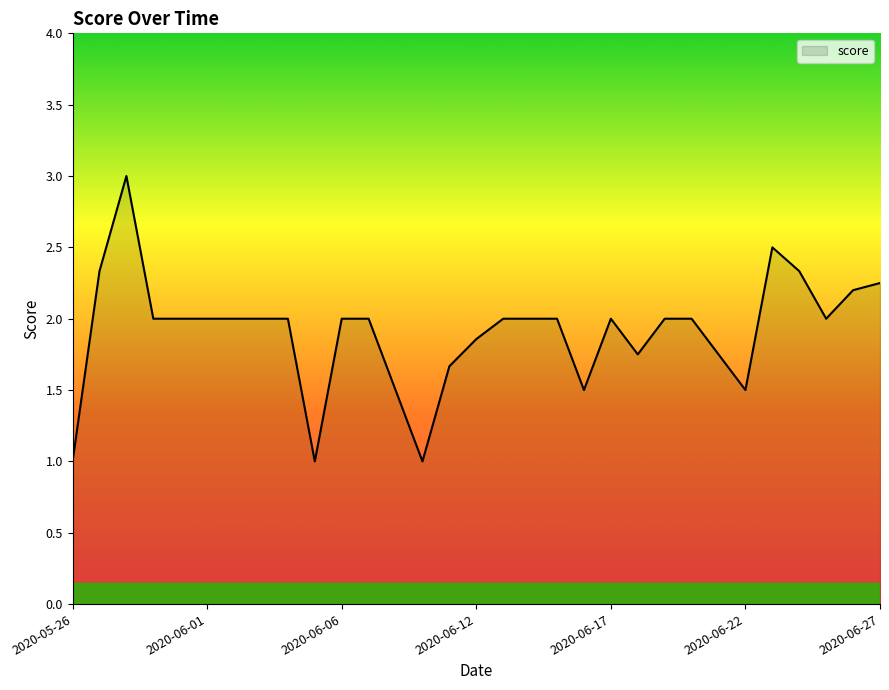

How many categories are shown in the chart?

31